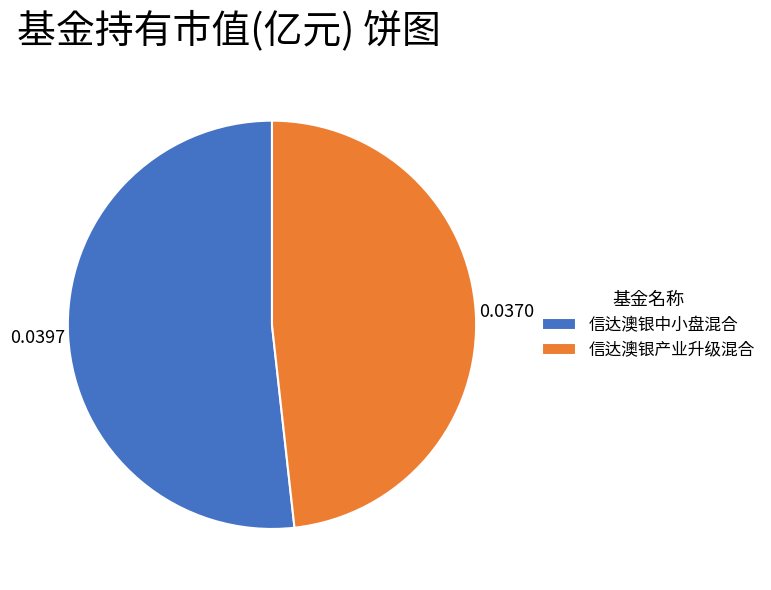

Is the sum of 信达澳银中小盘混合 and 信达澳银产业升级混合 greater than half?

Yes